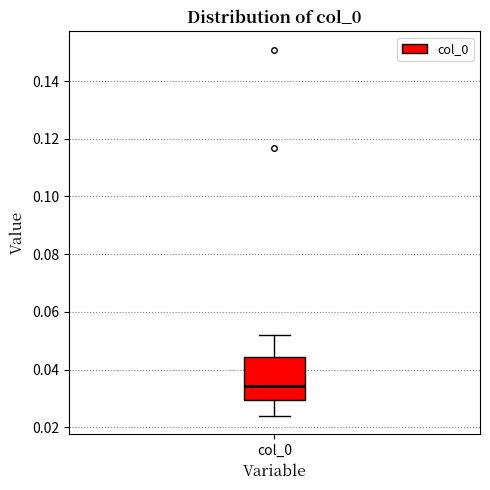

Read this box plot against the y-axis: the position of the median line, the range covered by the box, and the ends of both whiskers. The values are not printed on the chart, so give them approximately, as read against the axis.

median 0.034, box 0.030 to 0.044, whiskers 0.024 to 0.052